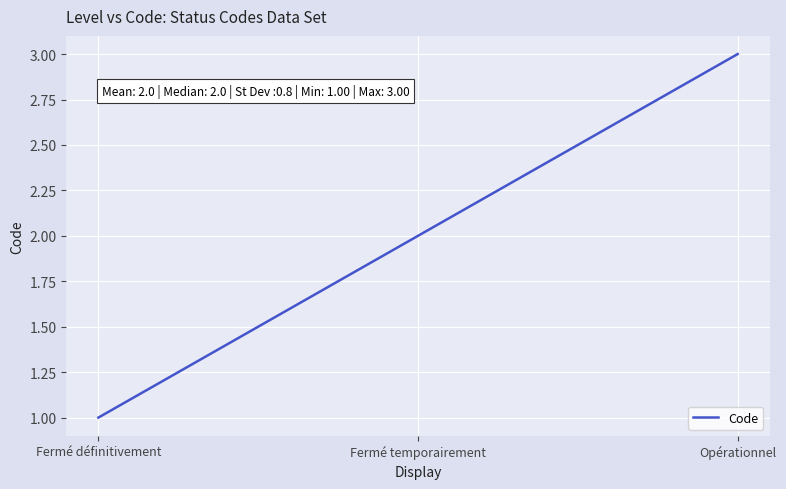

True or false: the data shows 3 at Fermé temporairement.

False